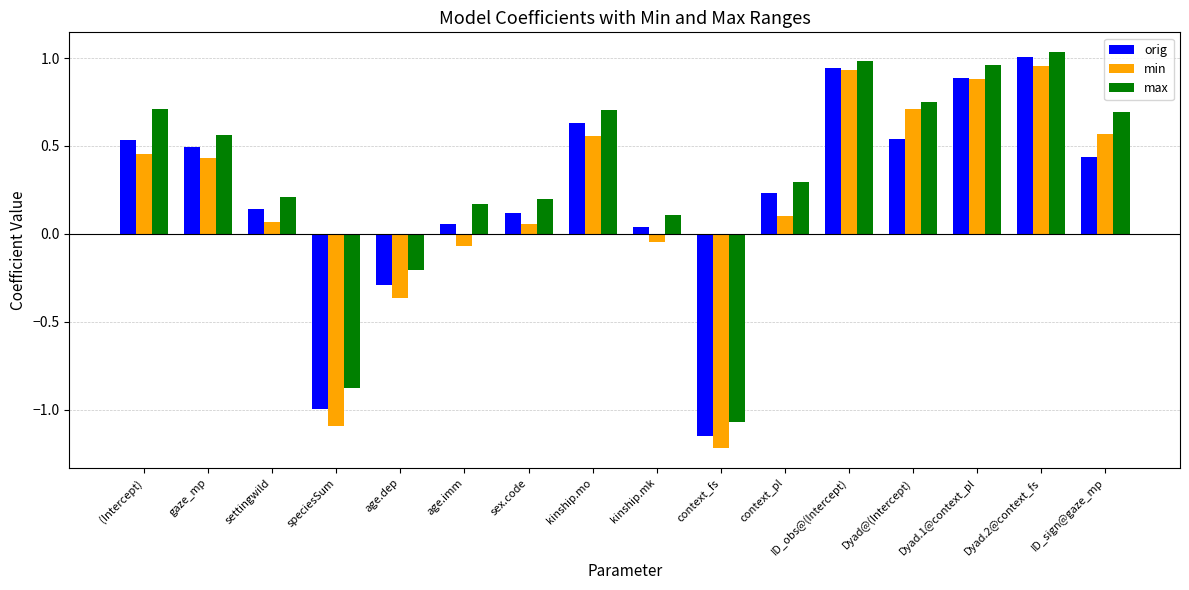

Which label corresponds to the smallest value in the chart?

context_fs